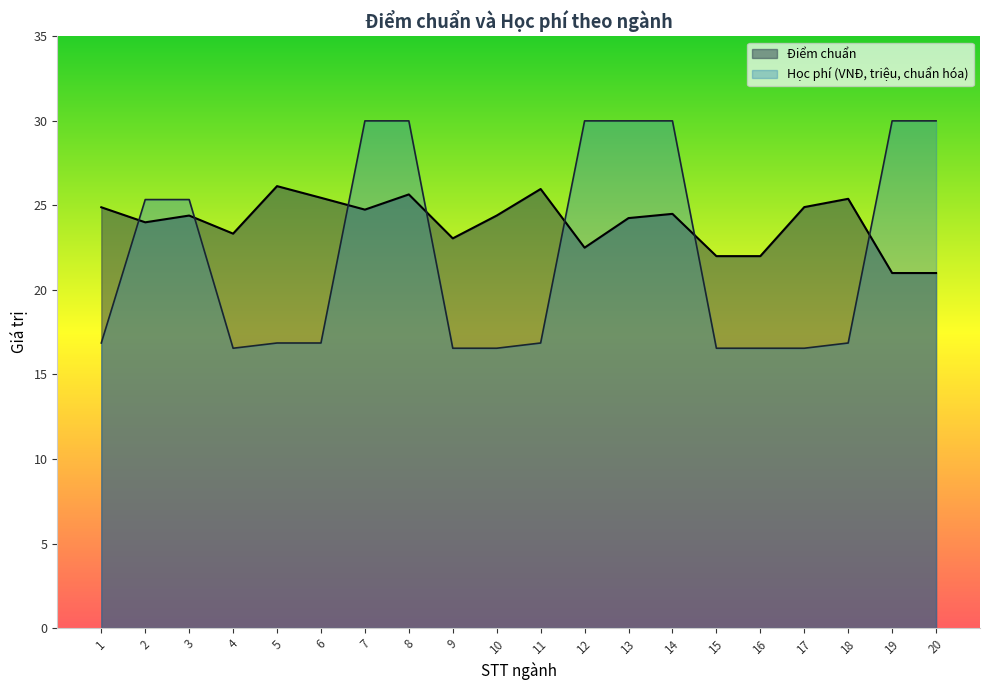

True or false: Điểm chuẩn and Học phí (VNĐ, triệu) cross at least once.

True